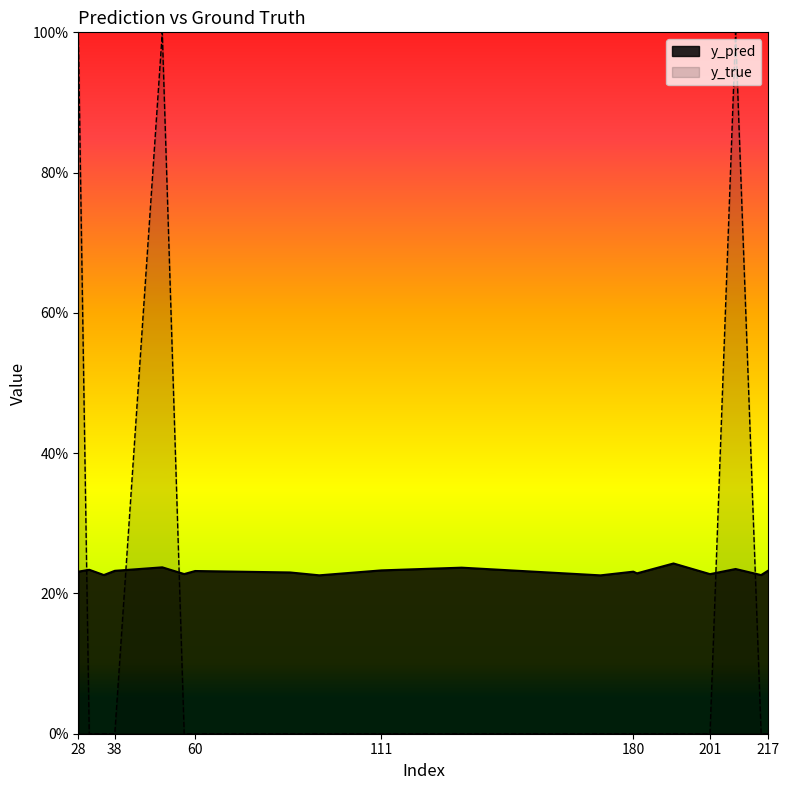

How many interior local peaks does the y_true series have?

2